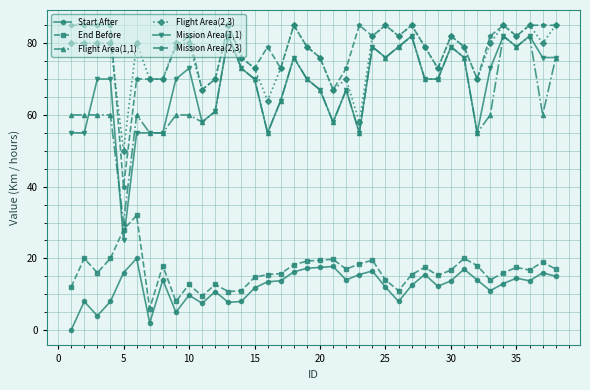

Is this an area chart (filled region under the line)?

No